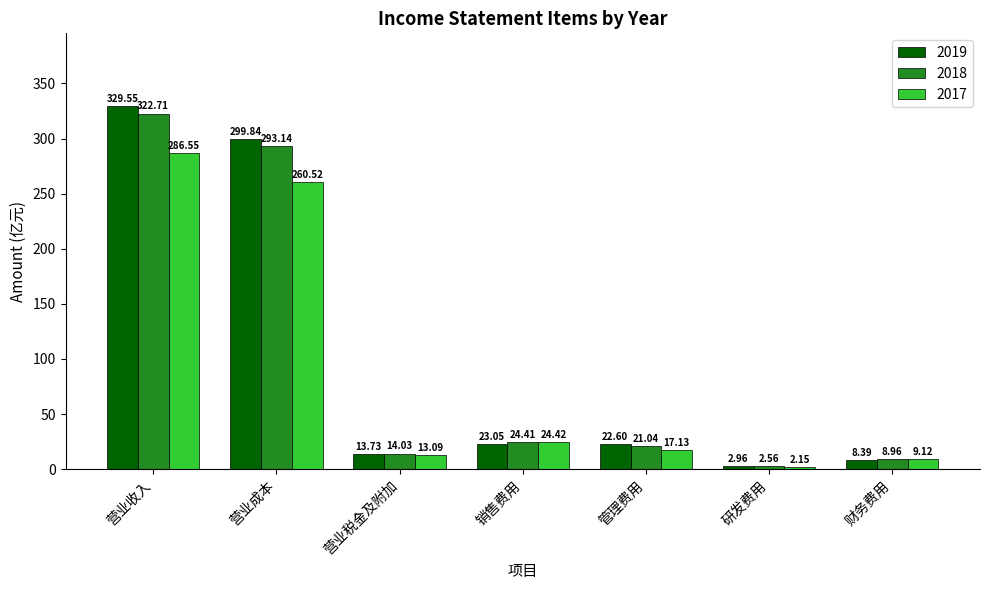

Is it true that 2019 equals 22.6 at 管理费用?

True